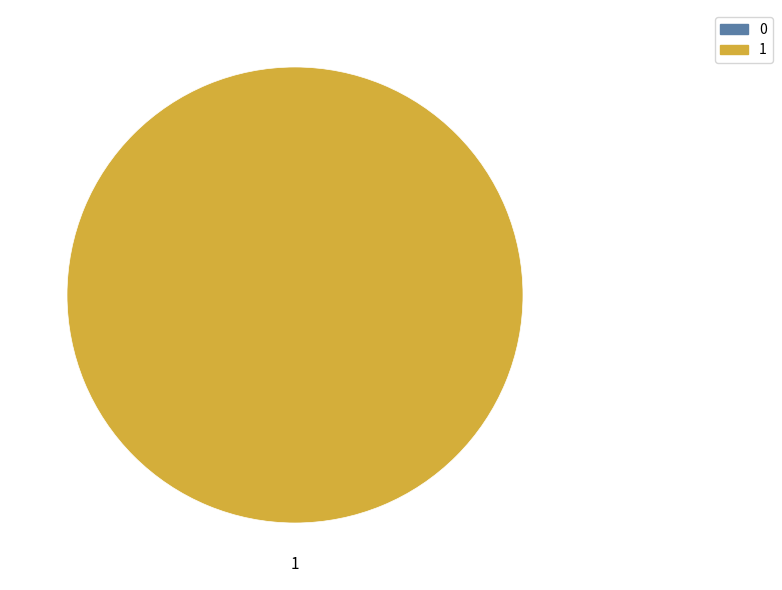

Which has a higher value, 0 or 1?

1